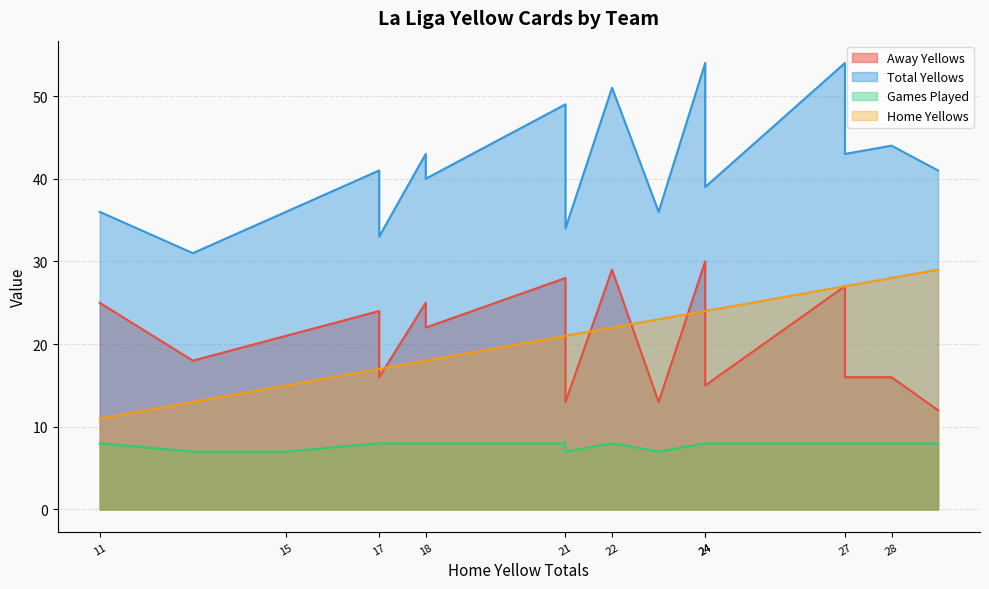

What is the difference between the maximum and minimum values in the sp1_games_played series?

1